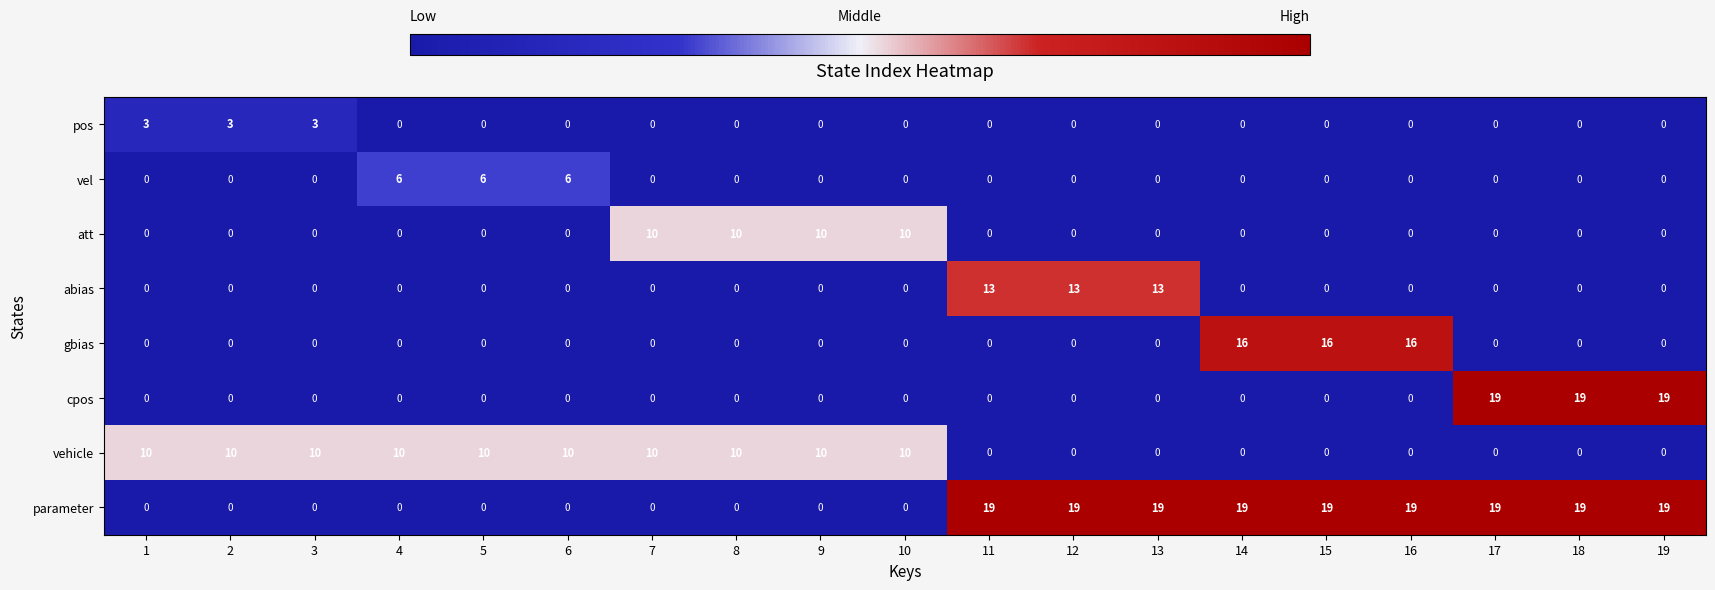

What is the spread (max minus min) of values at 8?

10